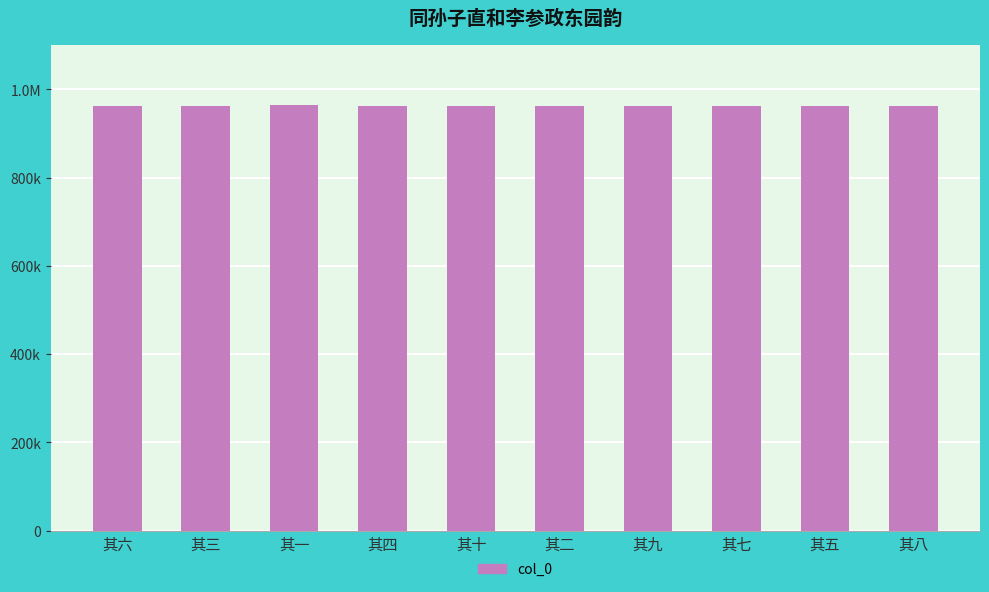

Does the chart contain any negative values?

No